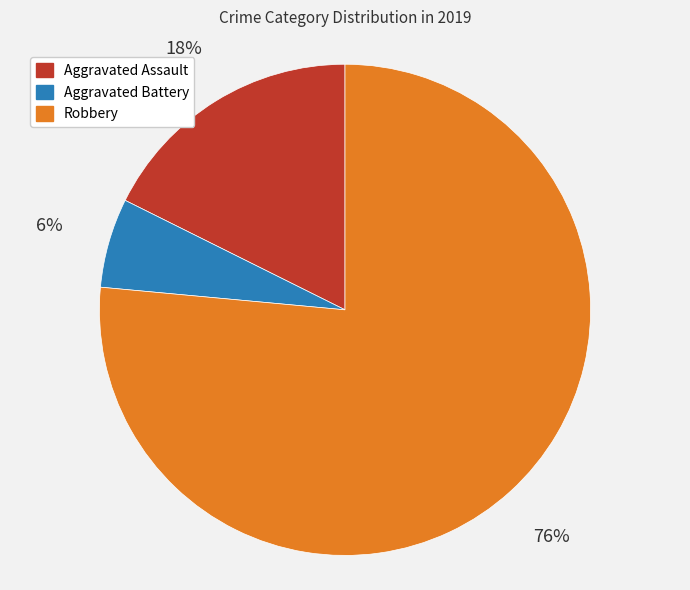

The Robbery slice represents 76% of the pie. True or false?

True